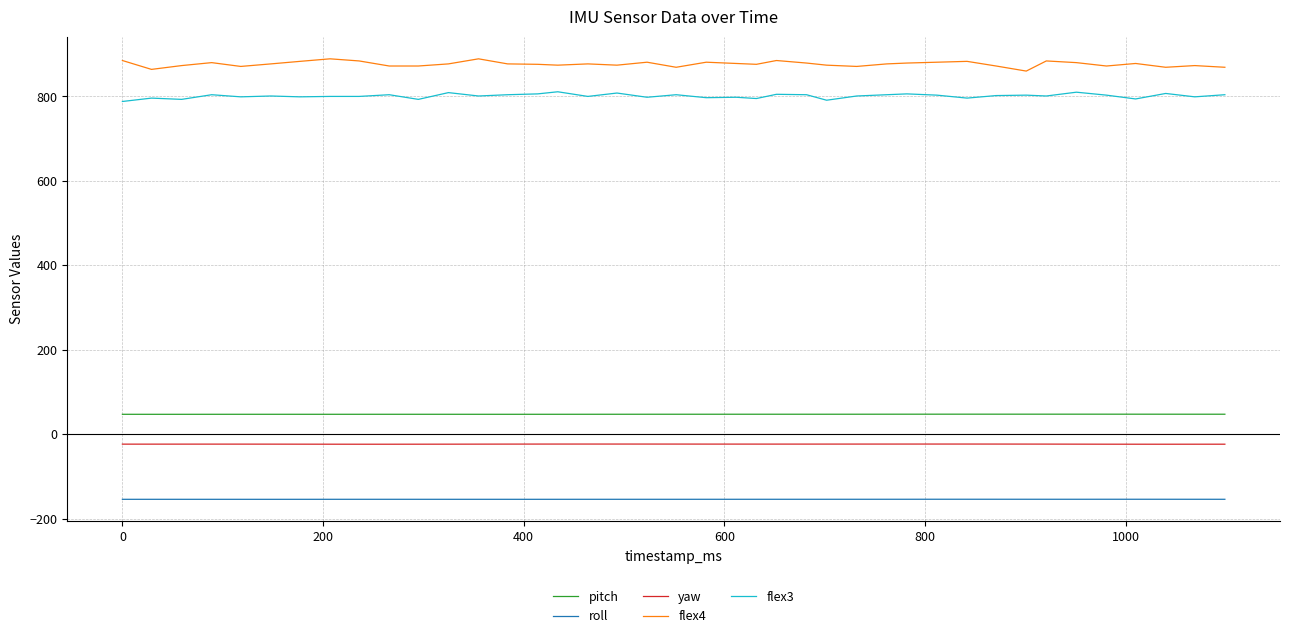

What is the maximum value shown in the chart?

889.0